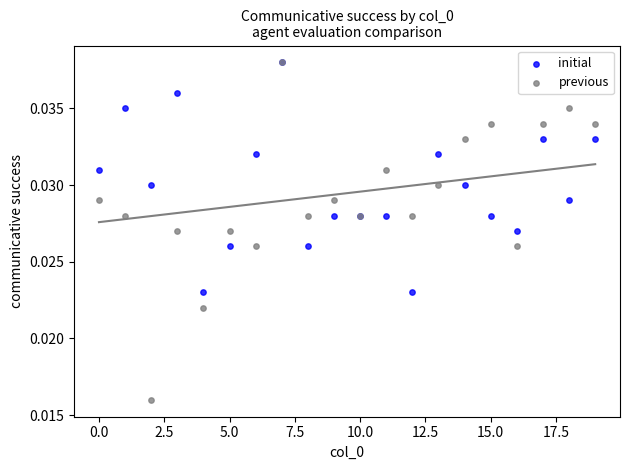

What are all the series names shown in the legend?

initial, previous